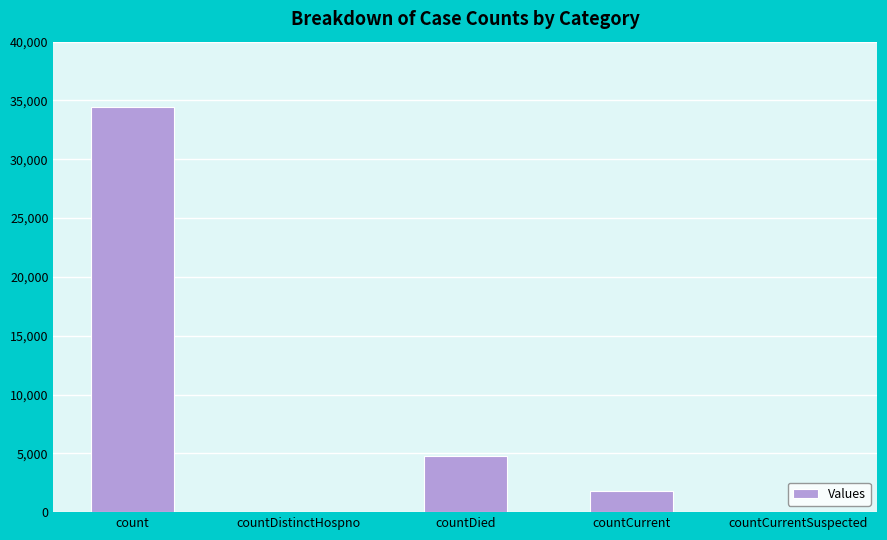

What is the sum of all values?

41099